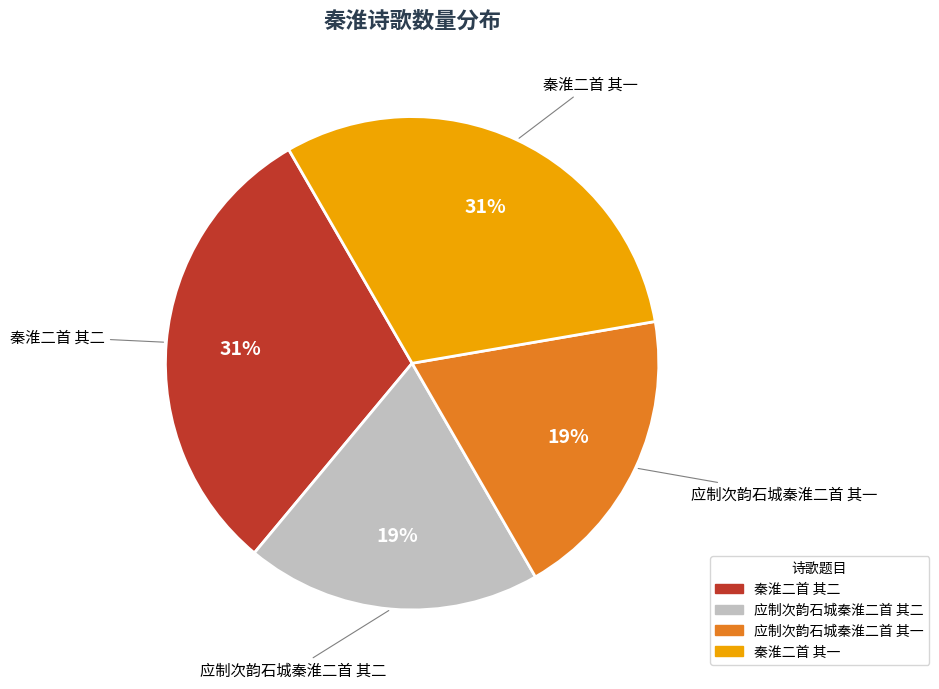

Count the number of slices in the pie.

4